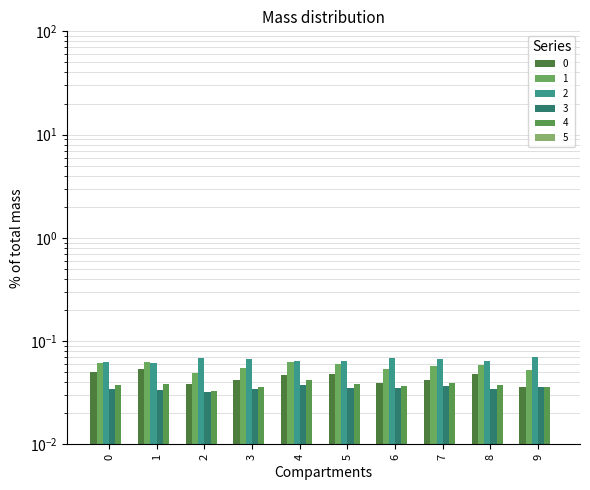

At 7, list the series in order from largest to smallest.

2, 1, 0, 4, 3, 5